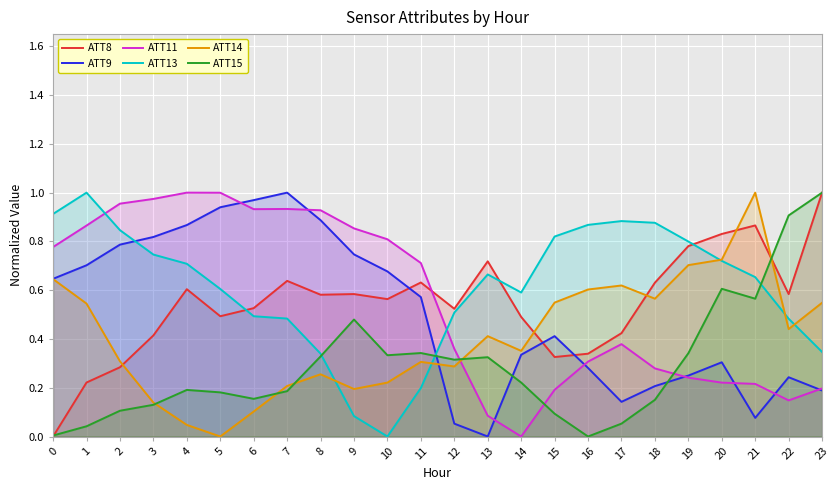

The value of ATT13 at 17 is 0.9. True or false?

True